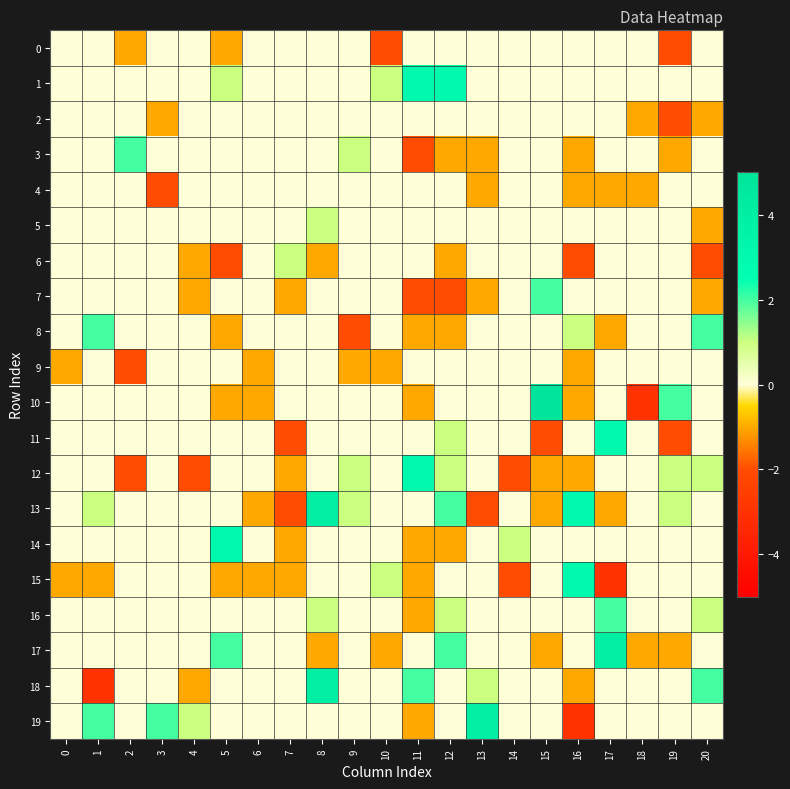

Reading left to right, extract all data points from this chart.

0: 0=0	1=0	2=-1	3=0	4=0	5=-1	6=0	7=0	8=0	9=0	10=-2	11=0	12=0	13=0	14=0	15=0	16=0	17=0	18=0	19=-2	20=0
1: 0=0	1=0	2=0	3=0	4=0	5=1	6=0	7=0	8=0	9=0	10=1	11=3	12=3	13=0	14=0	15=0	16=0	17=0	18=0	19=0	20=0
2: 0=0	1=0	2=0	3=-1	4=0	5=0	6=0	7=0	8=0	9=0	10=0	11=0	12=0	13=0	14=0	15=0	16=0	17=0	18=-1	19=-2	20=-1
3: 0=0	1=0	2=2	3=0	4=0	5=0	6=0	7=0	8=0	9=1	10=0	11=-2	12=-1	13=-1	14=0	15=0	16=-1	17=0	18=0	19=-1	20=0
4: 0=0	1=0	2=0	3=-2	4=0	5=0	6=0	7=0	8=0	9=0	10=0	11=0	12=0	13=-1	14=0	15=0	16=-1	17=-1	18=-1	19=0	20=0
5: 0=0	1=0	2=0	3=0	4=0	5=0	6=0	7=0	8=1	9=0	10=0	11=0	12=0	13=0	14=0	15=0	16=0	17=0	18=0	19=0	20=-1
6: 0=0	1=0	2=0	3=0	4=-1	5=-2	6=0	7=1	8=-1	9=0	10=0	11=0	12=-1	13=0	14=0	15=0	16=-2	17=0	18=0	19=0	20=-2
7: 0=0	1=0	2=0	3=0	4=-1	5=0	6=0	7=-1	8=0	9=0	10=0	11=-2	12=-2	13=-1	14=0	15=2	16=0	17=0	18=0	19=0	20=-1
8: 0=0	1=2	2=0	3=0	4=0	5=-1	6=0	7=0	8=0	9=-2	10=0	11=-1	12=-1	13=0	14=0	15=0	16=1	17=-1	18=0	19=0	20=2
9: 0=-1	1=0	2=-2	3=0	4=0	5=0	6=-1	7=0	8=0	9=-1	10=-1	11=0	12=0	13=0	14=0	15=0	16=-1	17=0	18=0	19=0	20=0
10: 0=0	1=0	2=0	3=0	4=0	5=-1	6=-1	7=0	8=0	9=0	10=0	11=-1	12=0	13=0	14=0	15=5	16=-1	17=0	18=-3	19=2	20=0
11: 0=0	1=0	2=0	3=0	4=0	5=0	6=0	7=-2	8=0	9=0	10=0	11=0	12=1	13=0	14=0	15=-2	16=0	17=3	18=0	19=-2	20=0
12: 0=0	1=0	2=-2	3=0	4=-2	5=0	6=0	7=-1	8=0	9=1	10=0	11=3	12=1	13=0	14=-2	15=-1	16=-1	17=0	18=0	19=1	20=1
13: 0=0	1=1	2=0	3=0	4=0	5=0	6=-1	7=-2	8=4	9=1	10=0	11=0	12=2	13=-2	14=0	15=-1	16=3	17=-1	18=0	19=1	20=0
14: 0=0	1=0	2=0	3=0	4=0	5=3	6=0	7=-1	8=0	9=0	10=0	11=-1	12=-1	13=0	14=1	15=0	16=0	17=0	18=0	19=0	20=0
15: 0=-1	1=-1	2=0	3=0	4=0	5=-1	6=-1	7=-1	8=0	9=0	10=1	11=-1	12=0	13=0	14=-2	15=0	16=3	17=-3	18=0	19=0	20=0
16: 0=0	1=0	2=0	3=0	4=0	5=0	6=0	7=0	8=1	9=0	10=0	11=-1	12=1	13=0	14=0	15=0	16=0	17=2	18=0	19=0	20=1
17: 0=0	1=0	2=0	3=0	4=0	5=2	6=0	7=0	8=-1	9=0	10=-1	11=0	12=2	13=0	14=0	15=-1	16=0	17=4	18=-1	19=-1	20=0
18: 0=0	1=-3	2=0	3=0	4=-1	5=0	6=0	7=0	8=4	9=0	10=0	11=2	12=0	13=1	14=0	15=0	16=-1	17=0	18=0	19=0	20=2
19: 0=0	1=2	2=0	3=2	4=1	5=0	6=0	7=0	8=0	9=0	10=0	11=-1	12=0	13=4	14=0	15=0	16=-3	17=0	18=0	19=0	20=0